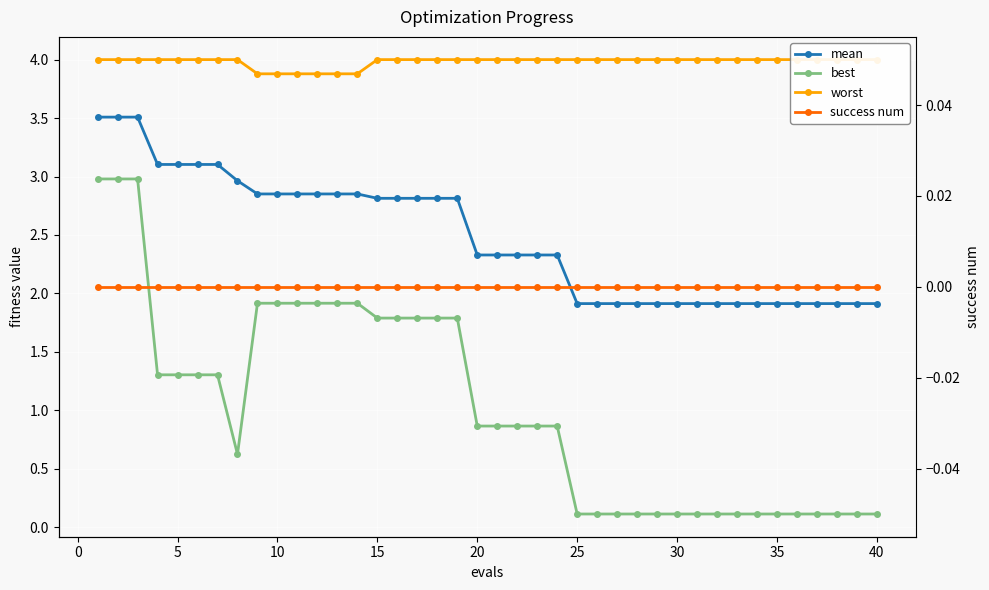

Which series has the largest range (max minus min)?

best